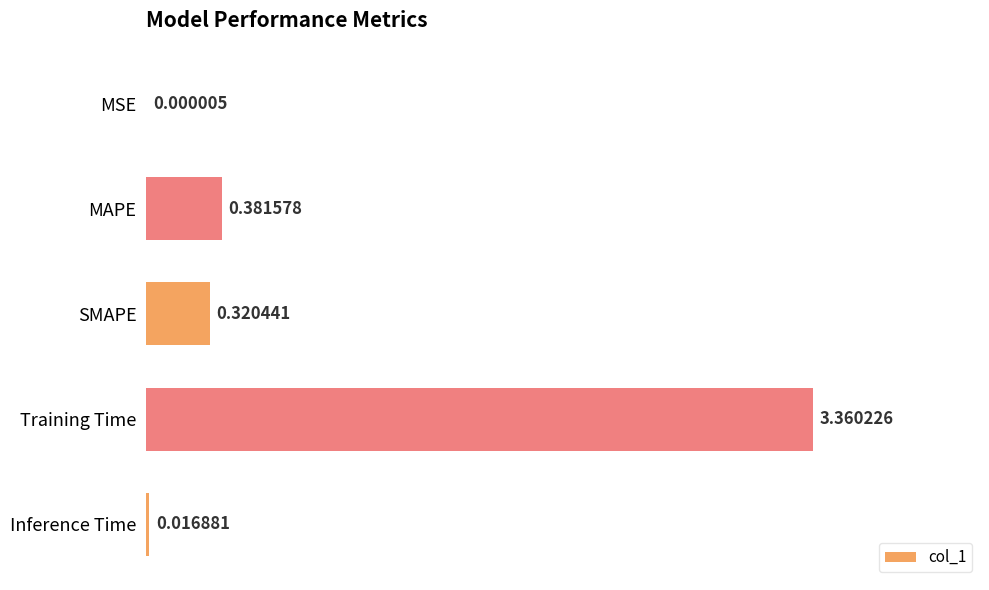

What is the sum of all values?

4.1